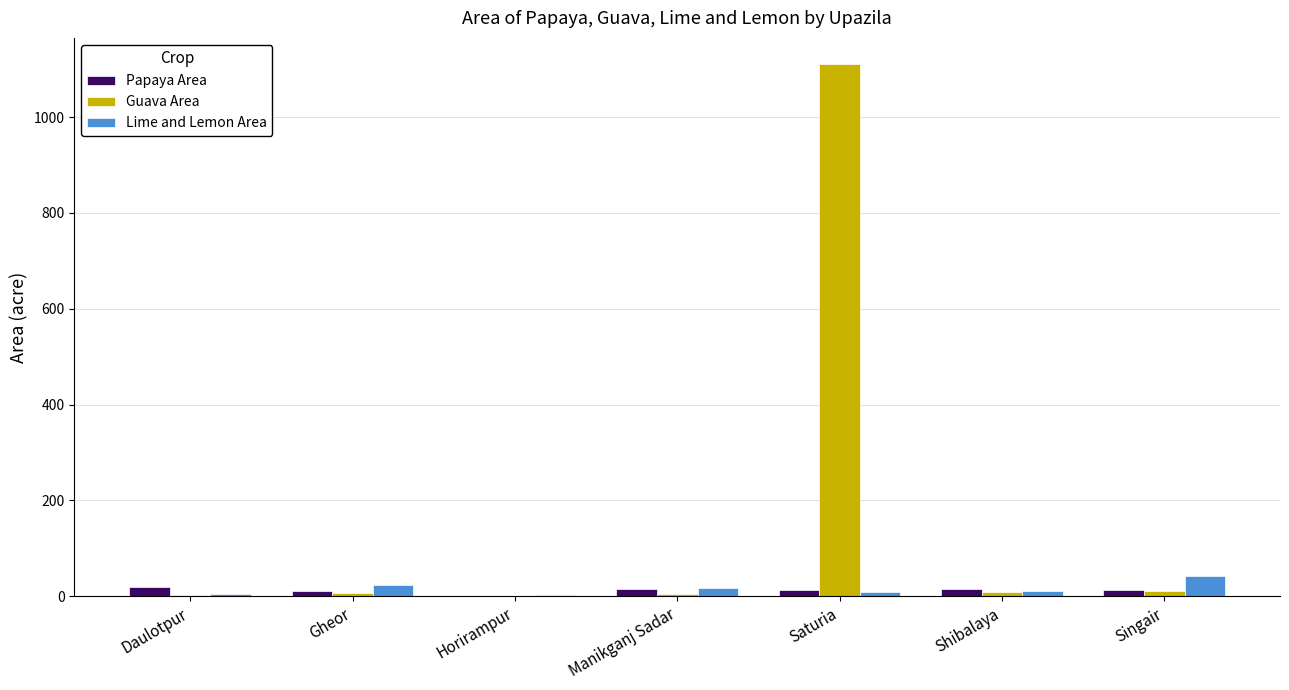

What is the maximum value shown in the chart?

1110